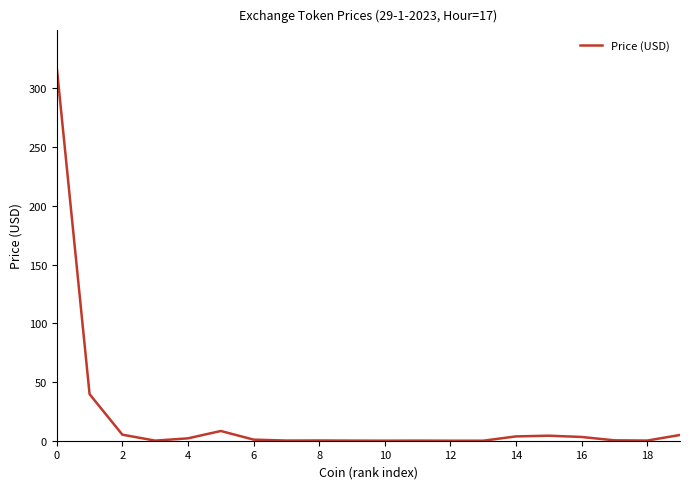

What is the average value?

19.5